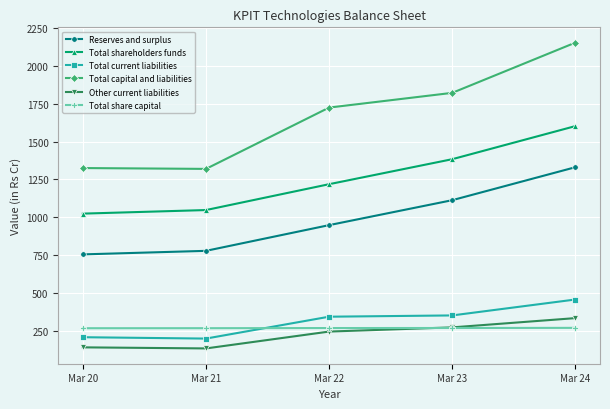

What are all the series names shown in the legend?

Reserves and surplus, Total shareholders funds, Total current liabilities, Total capital and liabilities, Other current liabilities, Total share capital